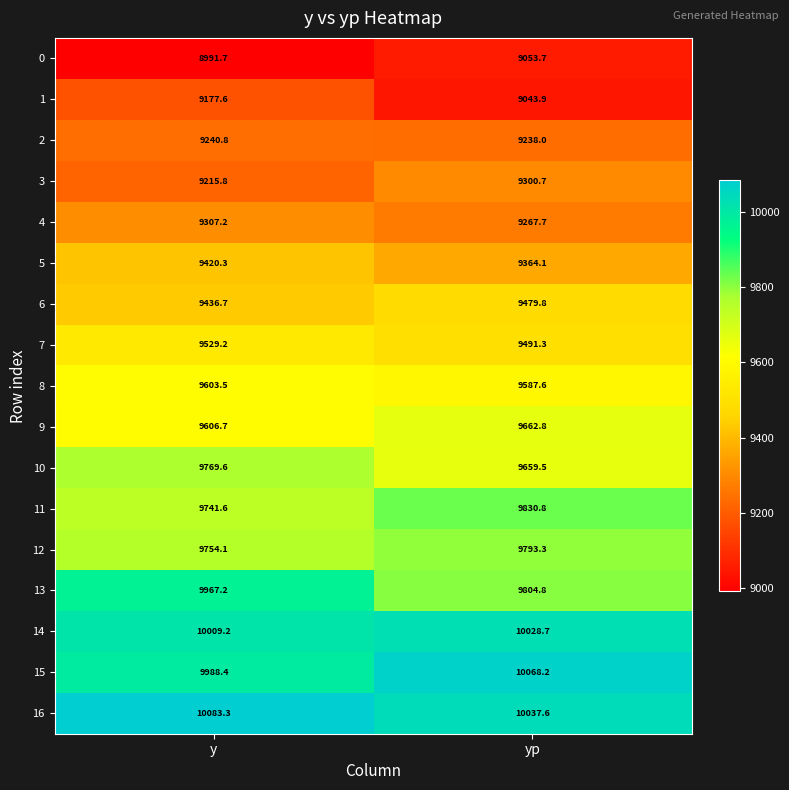

At how many categories does at least one series exceed 10073?

1